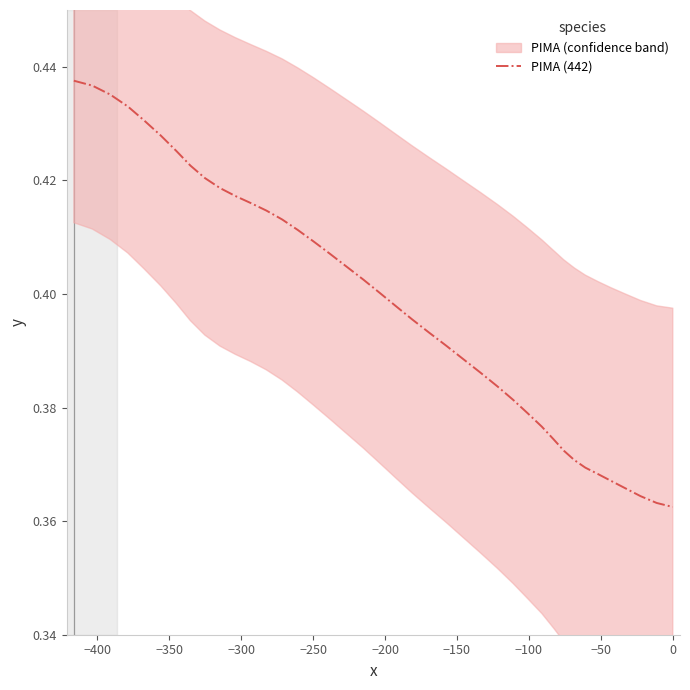

What is the difference between the maximum and minimum values?

0.1